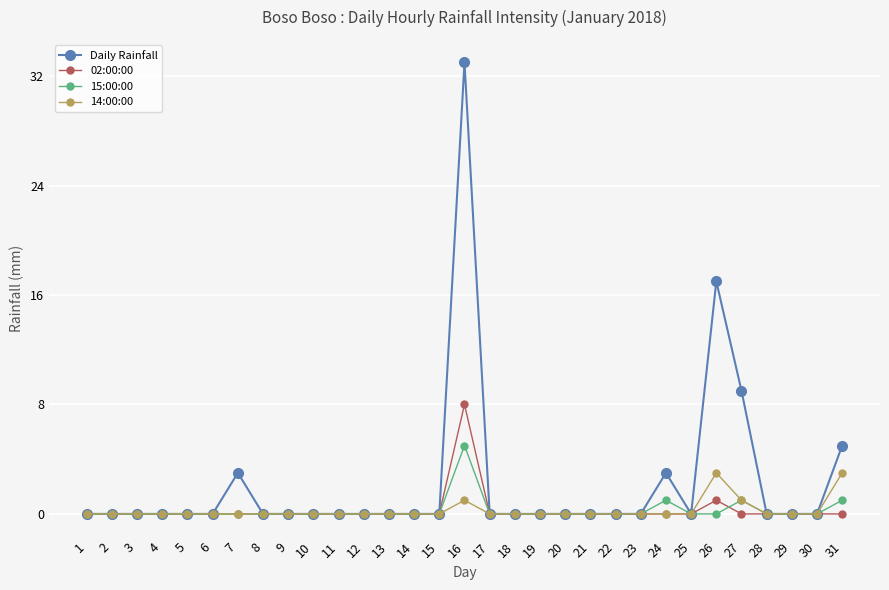

At which category is the sum across all series the highest?

16